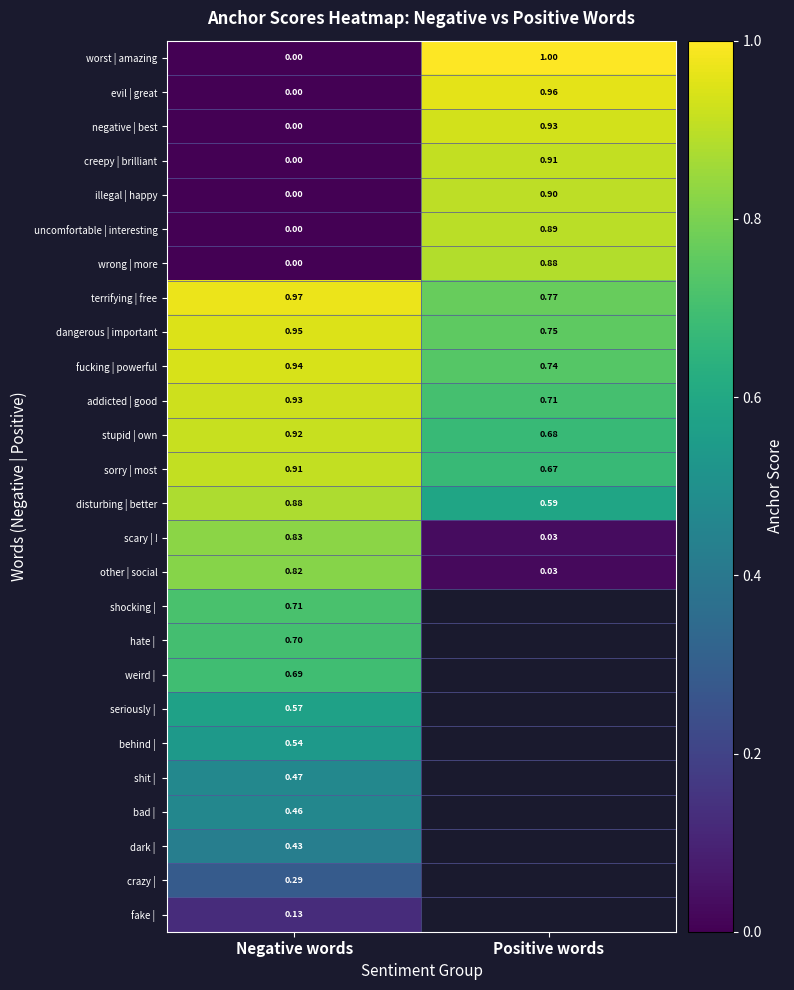

What is the spread (max minus min) of values at Positive words?

1.0